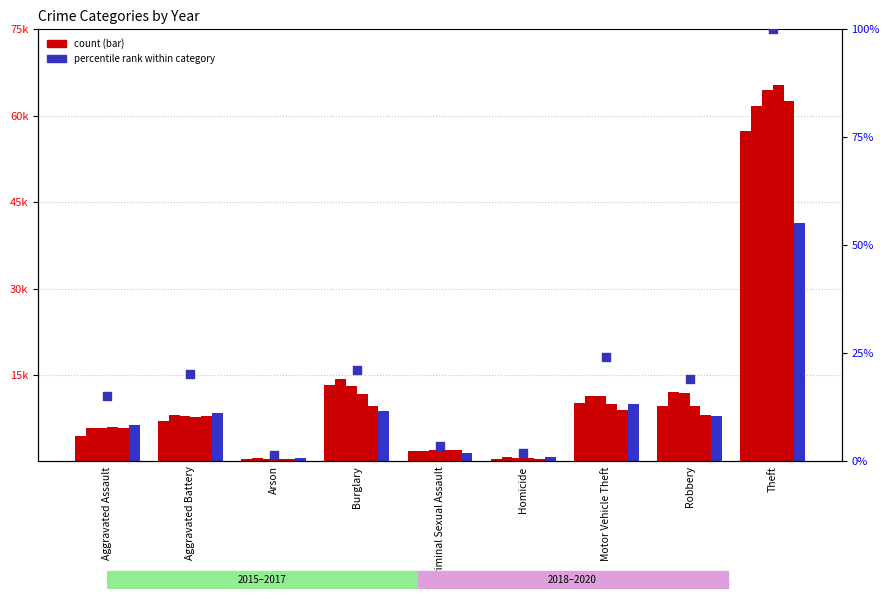

Between Arson and Aggravated Assault, which is larger?

Aggravated Assault